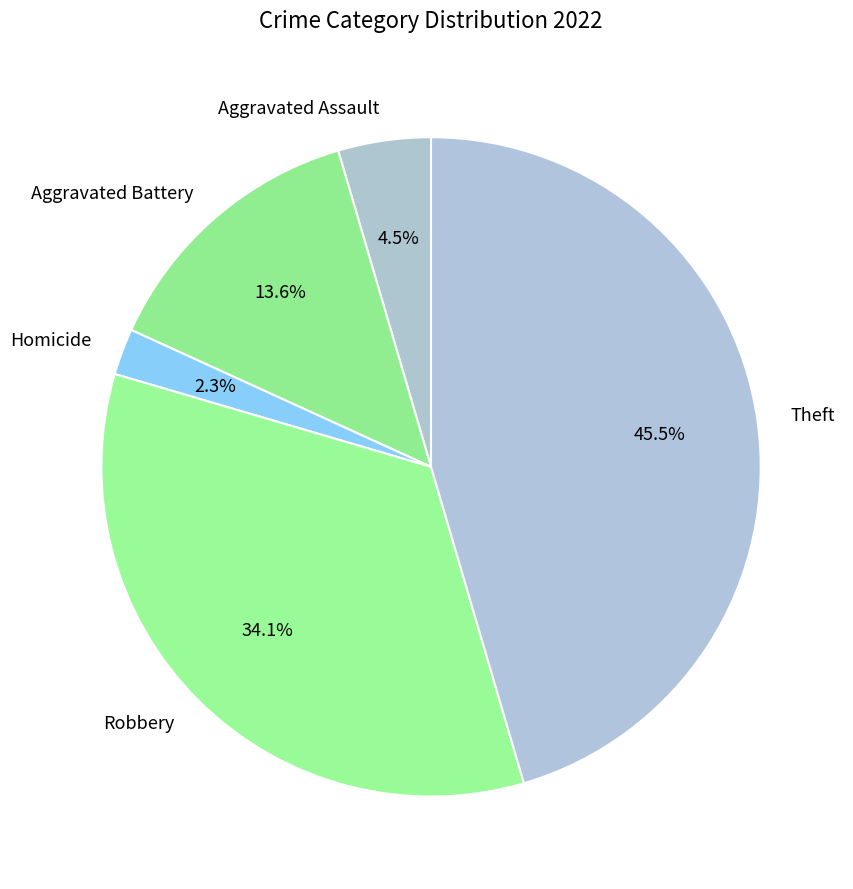

Combined, do Aggravated Assault and Homicide account for over 50%?

No